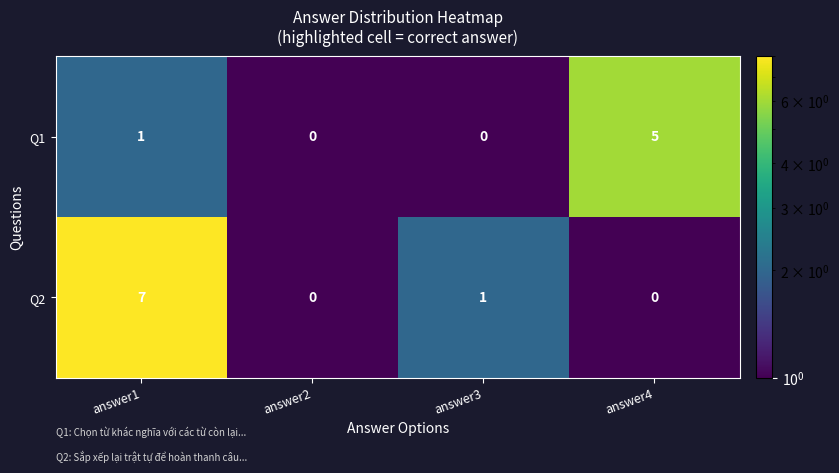

Which series has the largest range (max minus min)?

Q2